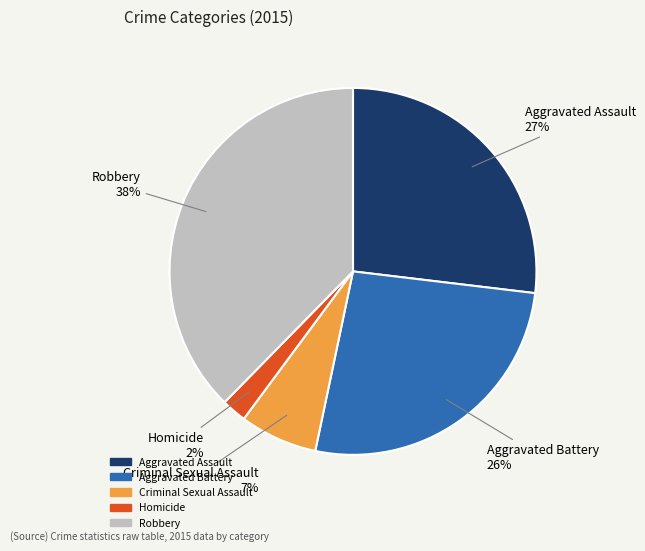

Is there any slice that represents more than half of the pie?

No